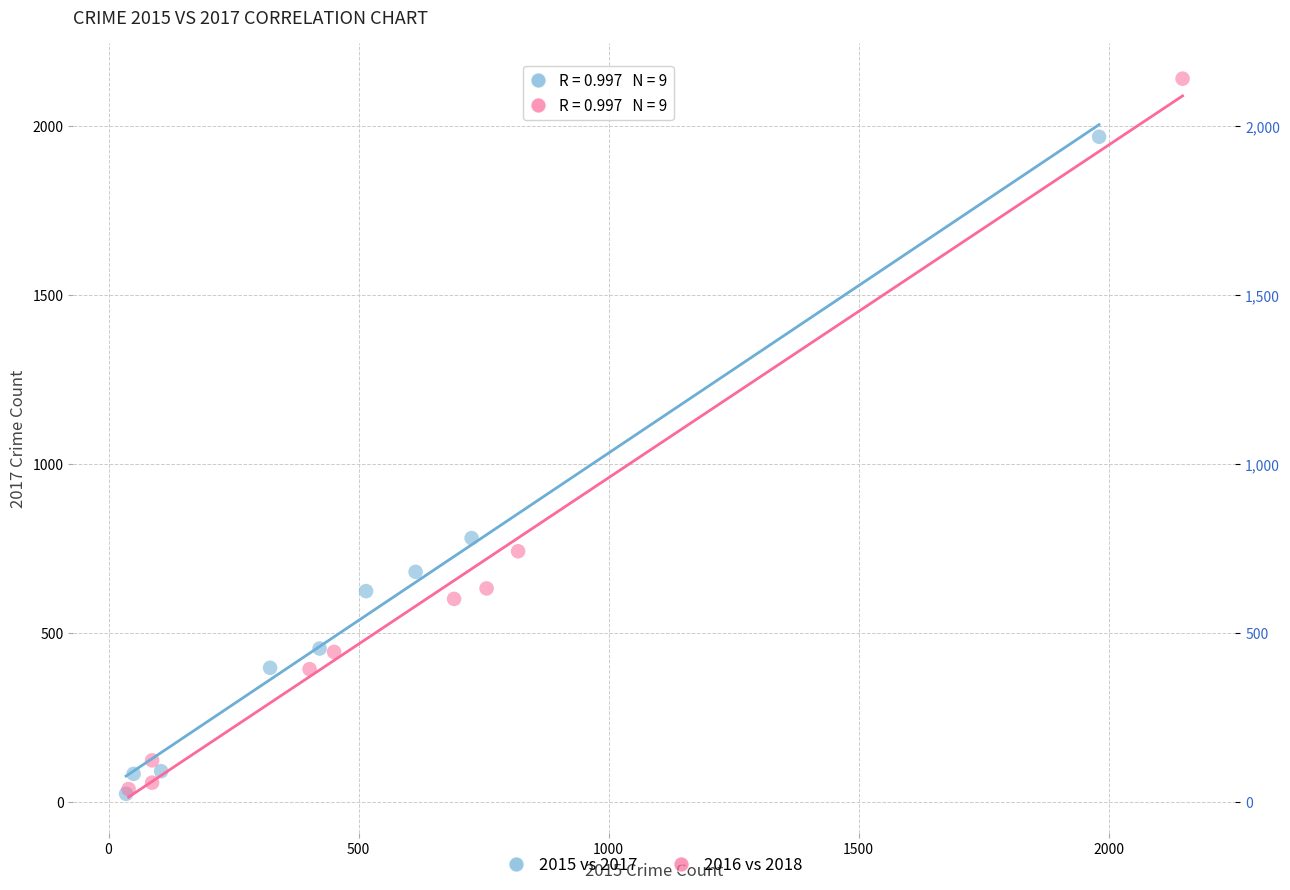

Which series has the widest spread of Y values?

2016 vs 2018